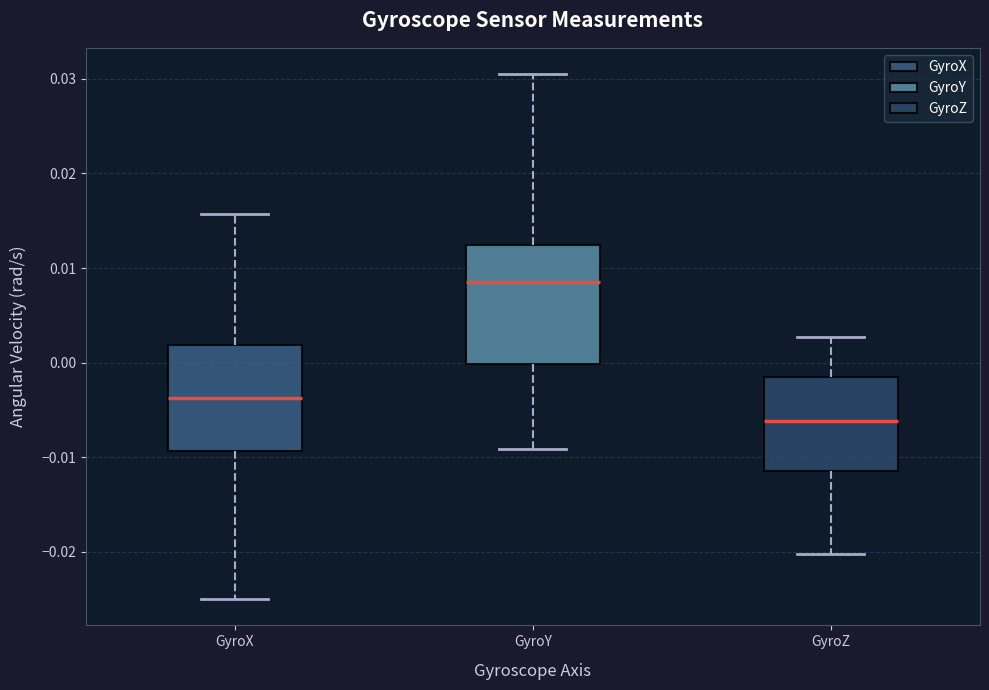

Reading left to right, transcribe this box plot: for each box, give where its median line is, the range the box spans, and where its two whiskers end, as read against the y-axis. The values are not printed on the chart, so give them approximately, as read against the axis.

GyroX: median -0.004, box -0.009 to 0.002, whiskers -0.025 to 0.016
GyroY: median 0.008, box 0.000 to 0.012, whiskers -0.009 to 0.031
GyroZ: median -0.006, box -0.011 to -0.002, whiskers -0.020 to 0.003